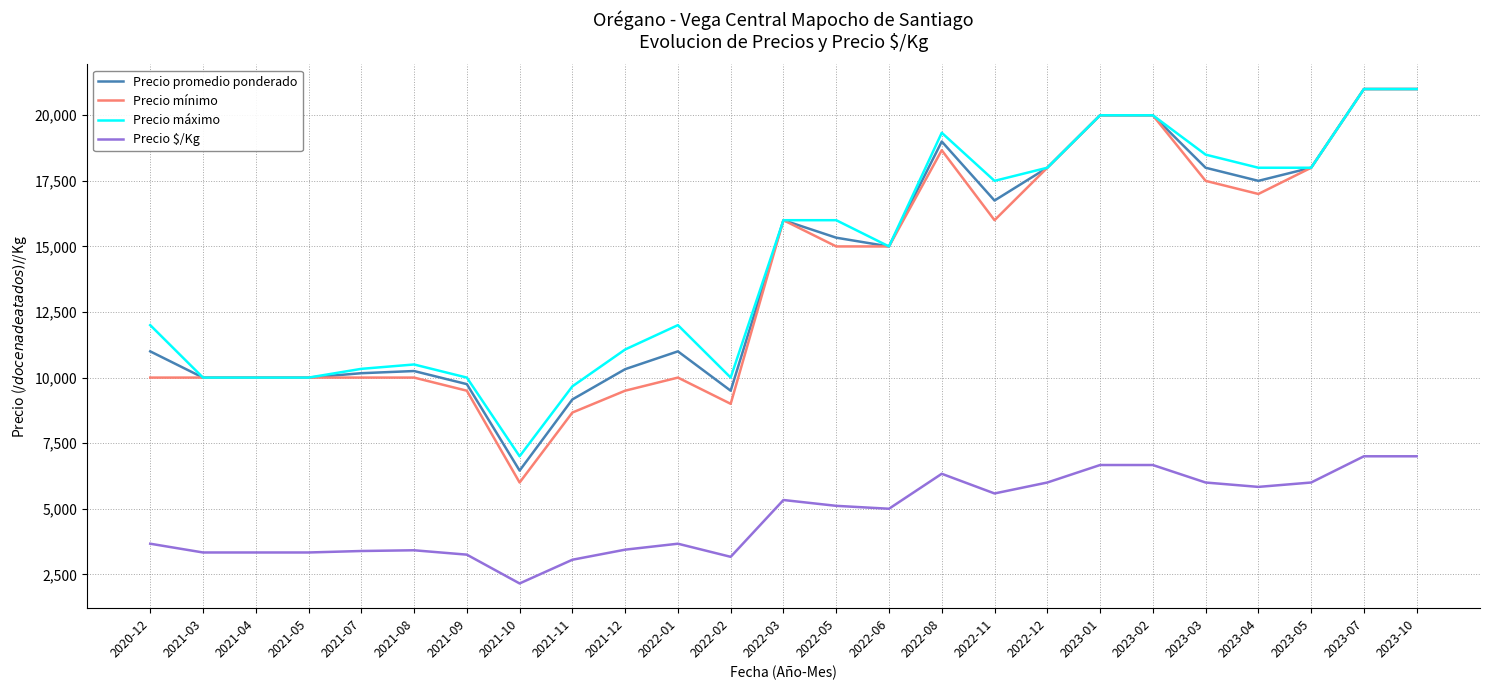

The Precio $/Kg series shows 1669 at 2021-03. True or false?

False